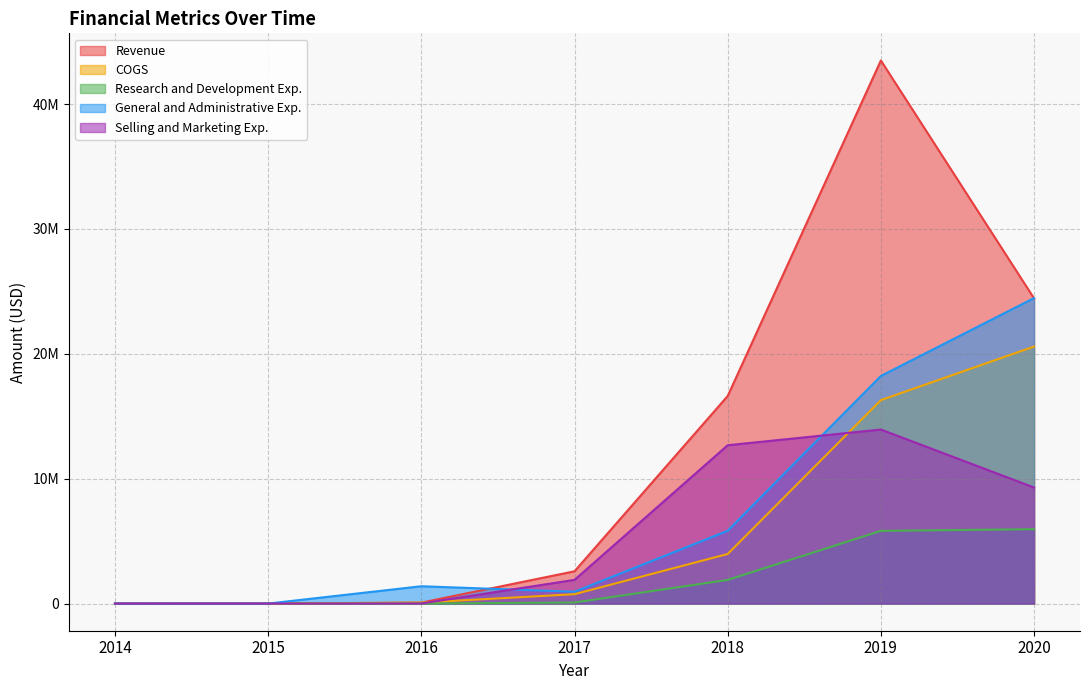

Reading right to left, extract all data points from this chart.

Revenue: 24441424	43493589	16624336	2585362	75270	0	0
COGS: 20585537	16293553	3971255	751305	75270	0	0
Research and Development Exp.: 5955721	5822862	1896092	84729	1000	0	0
General and Administrative Exp.: 24465940	18229874	5827891	946754	1387456	0	0
Selling and Marketing Exp.: 9295966	13937512	12680741	1897543	6794	0	0